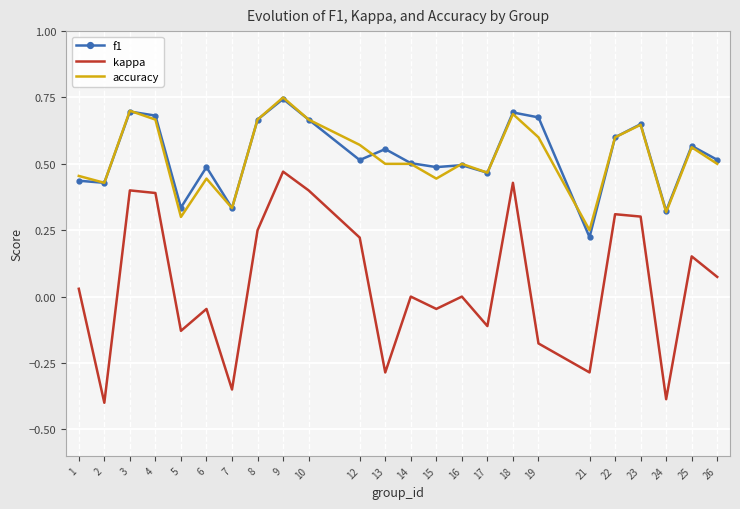

True or false: f1 and kappa cross at least once.

False